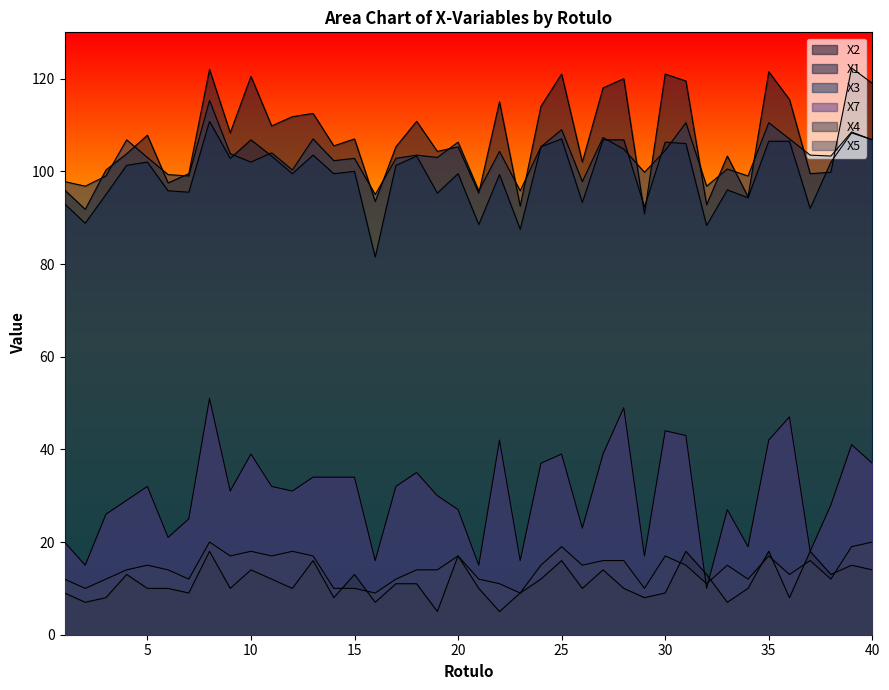

What is the value of the X4 point at the 38th from the left?

13.0